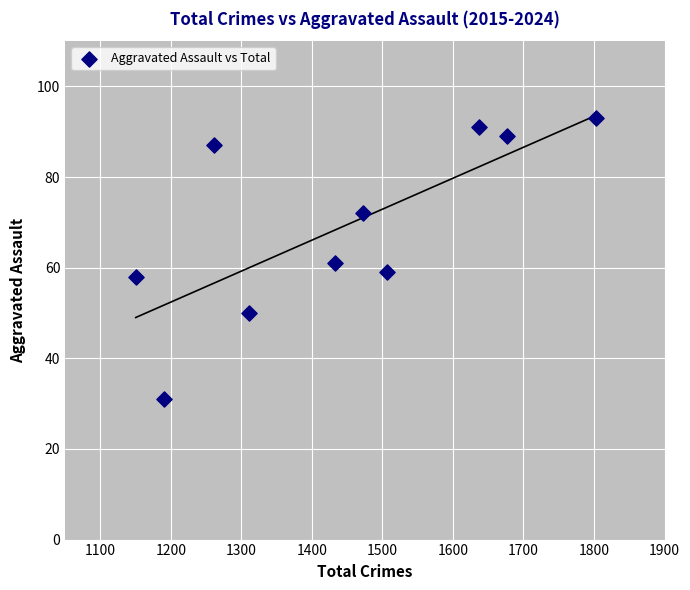

What is the average X value?

1444